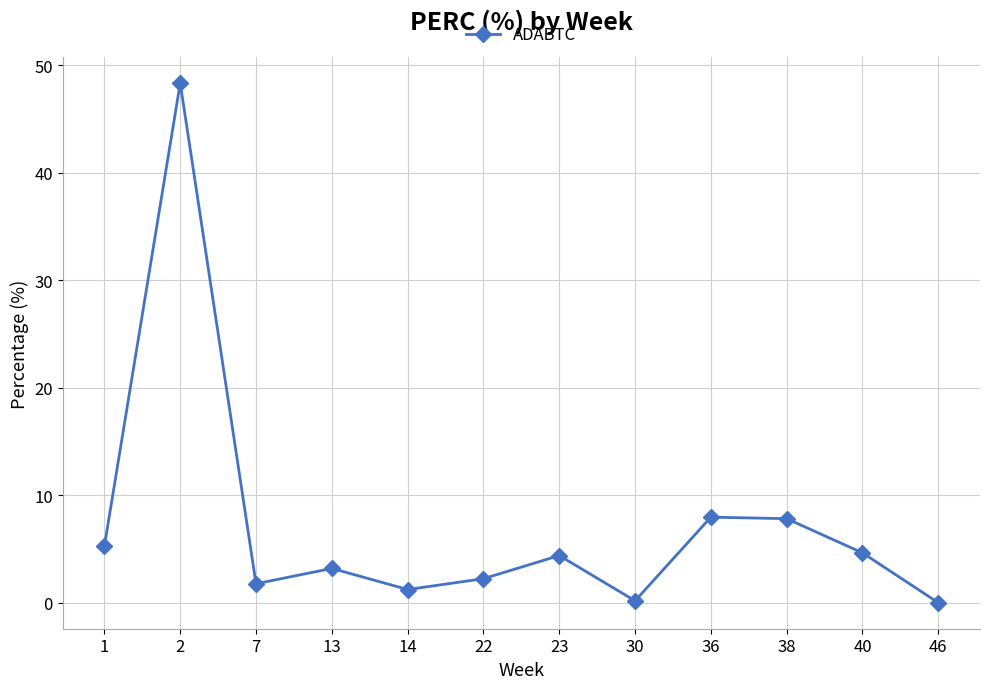

What is the value of the 2nd point from the left?

48.4